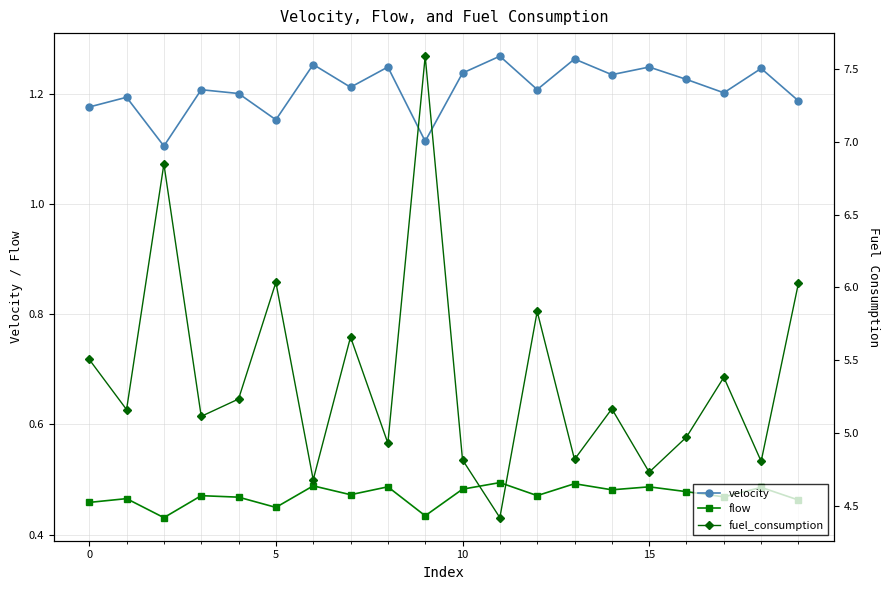

True or false: velocity has more than 0 points higher than both neighbors.

True